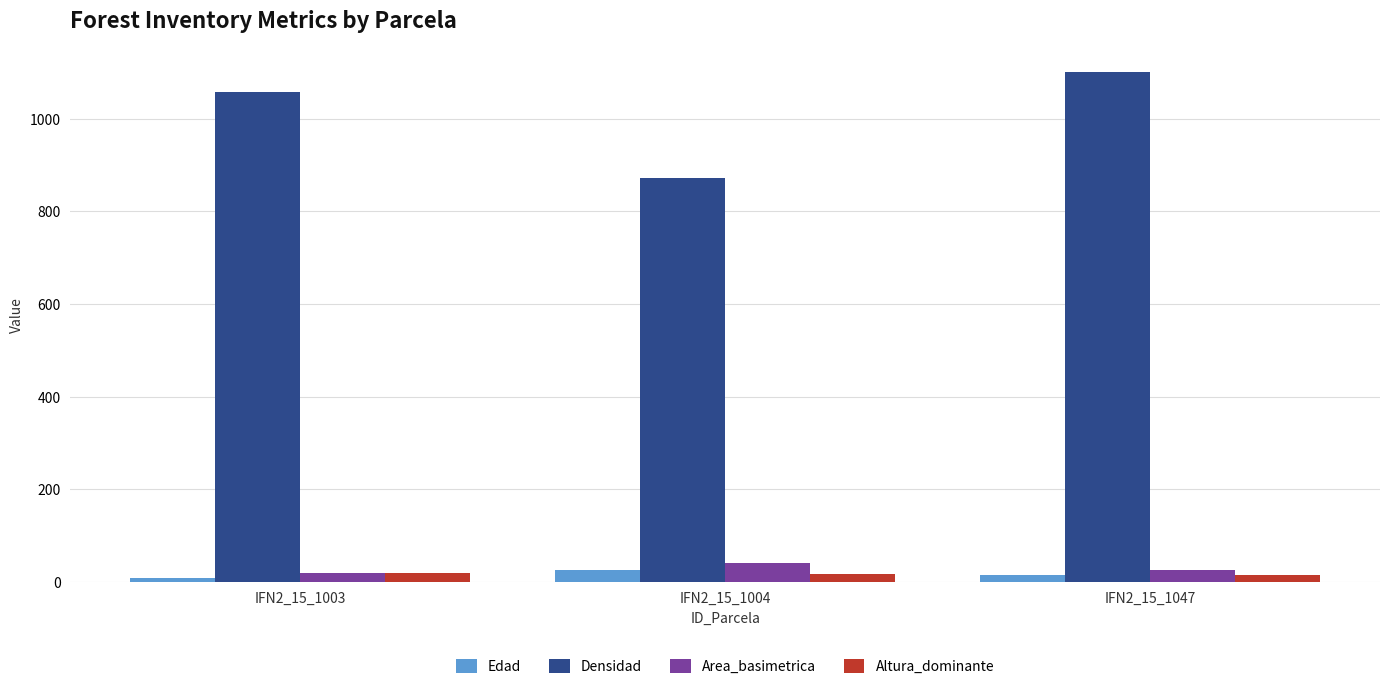

Is it true that Densidad equals 1595.5 at IFN2_15_1047?

False